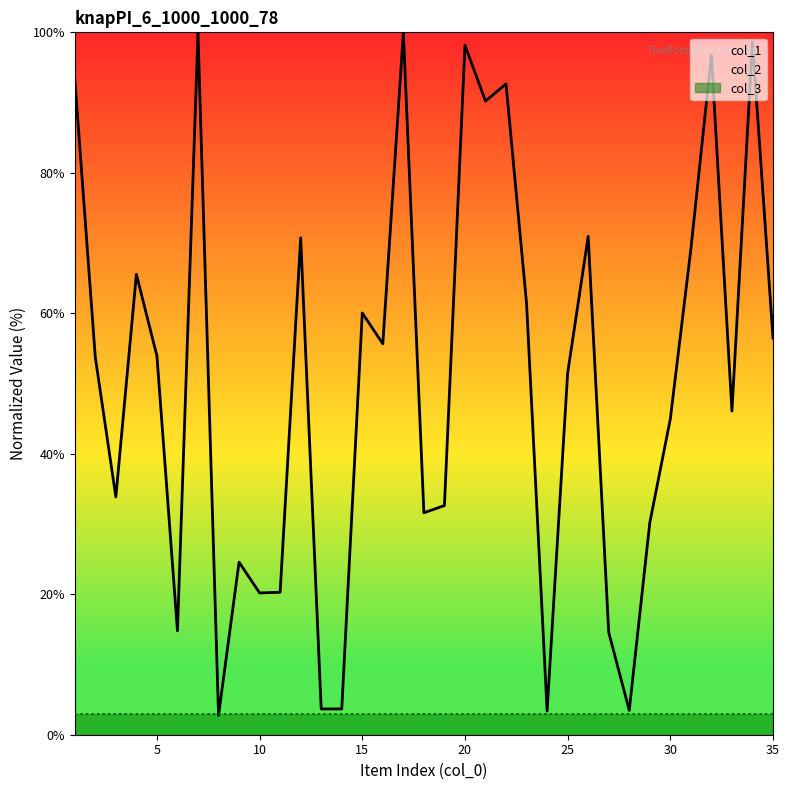

At which category is the sum across all series the highest?

17